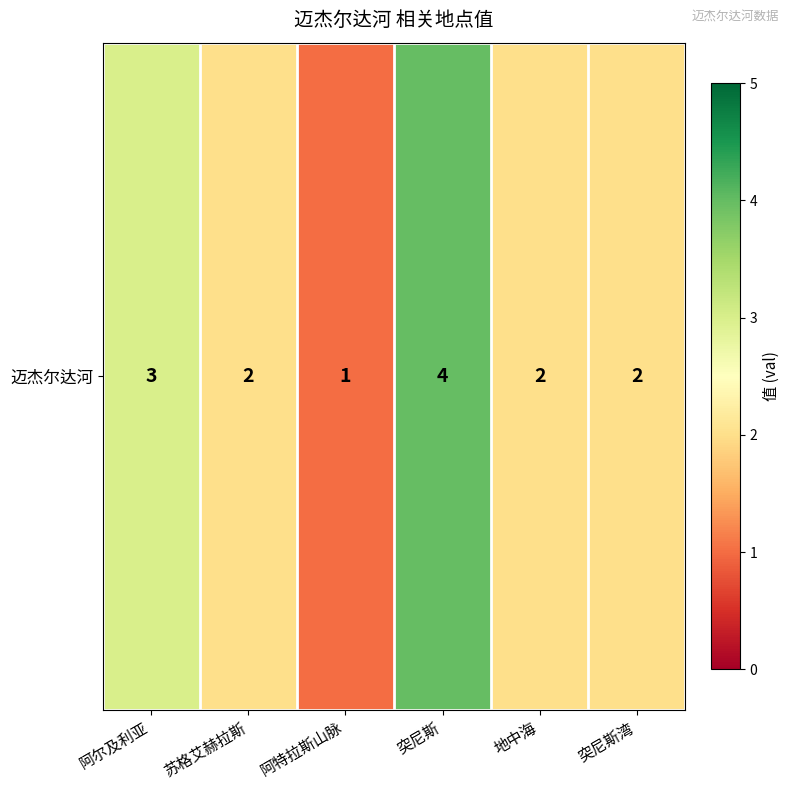

Which category has the highest value across all series?

突尼斯